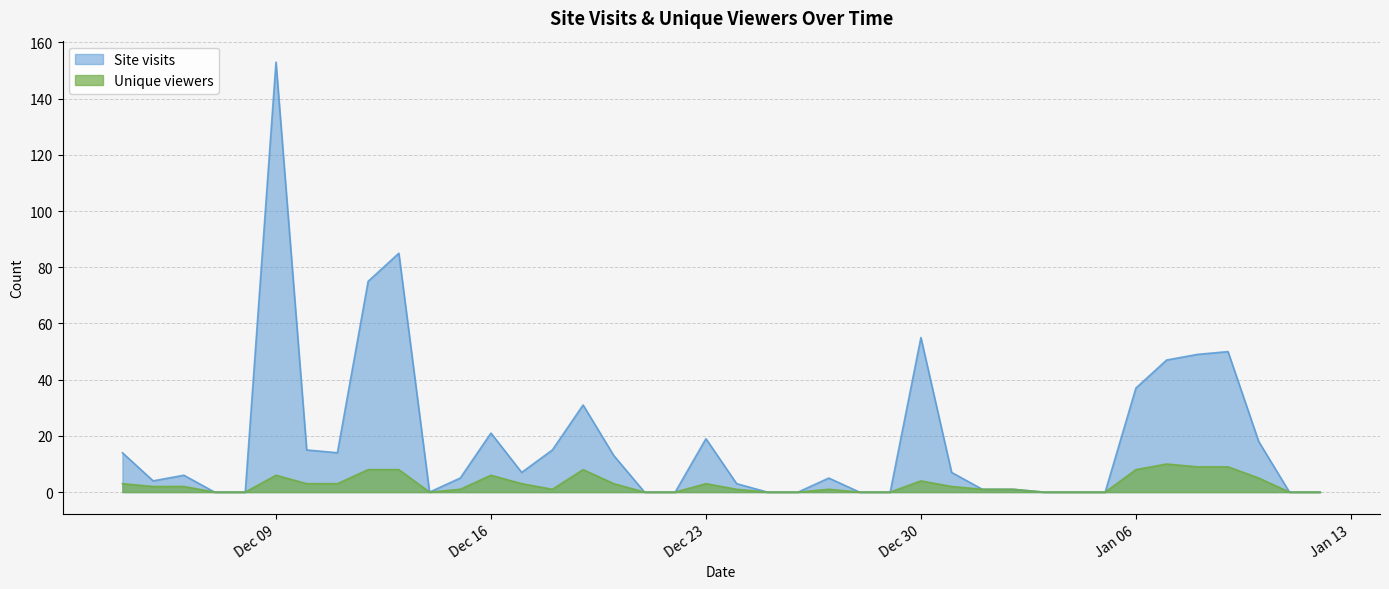

What position from the left is 2024-12-17?

14